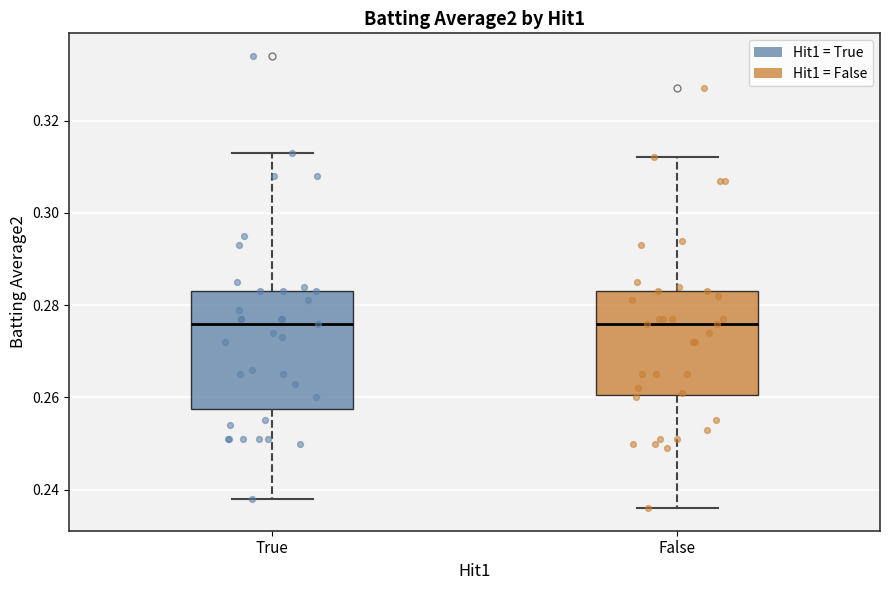

Reading left to right, read every box against the y-axis: the position of its median line, the range the box covers, and the ends of its whiskers. The values are not printed on the chart, so give them approximately, as read against the axis.

True: median 0.276, box 0.258 to 0.284, whiskers 0.238 to 0.314
False: median 0.276, box 0.260 to 0.284, whiskers 0.236 to 0.312